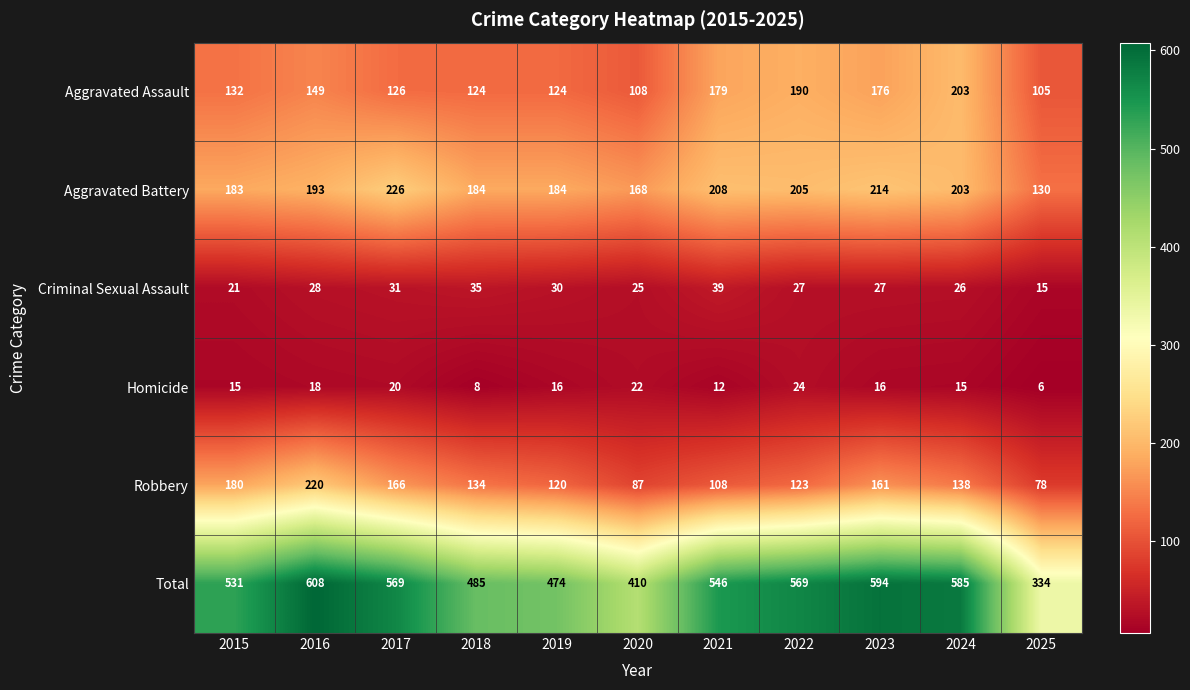

Count the number of categories in the chart.

11